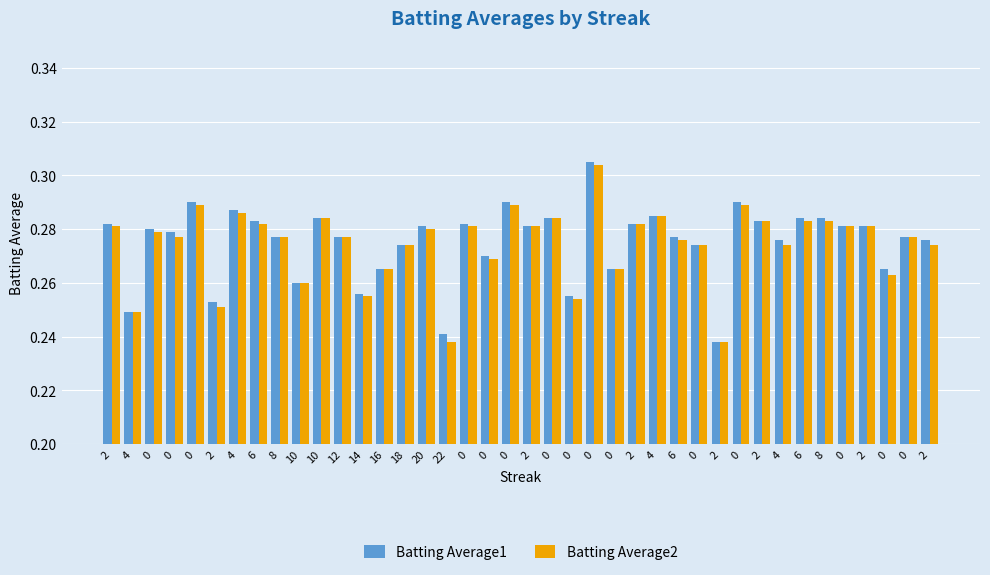

How many bars are there in total?

80